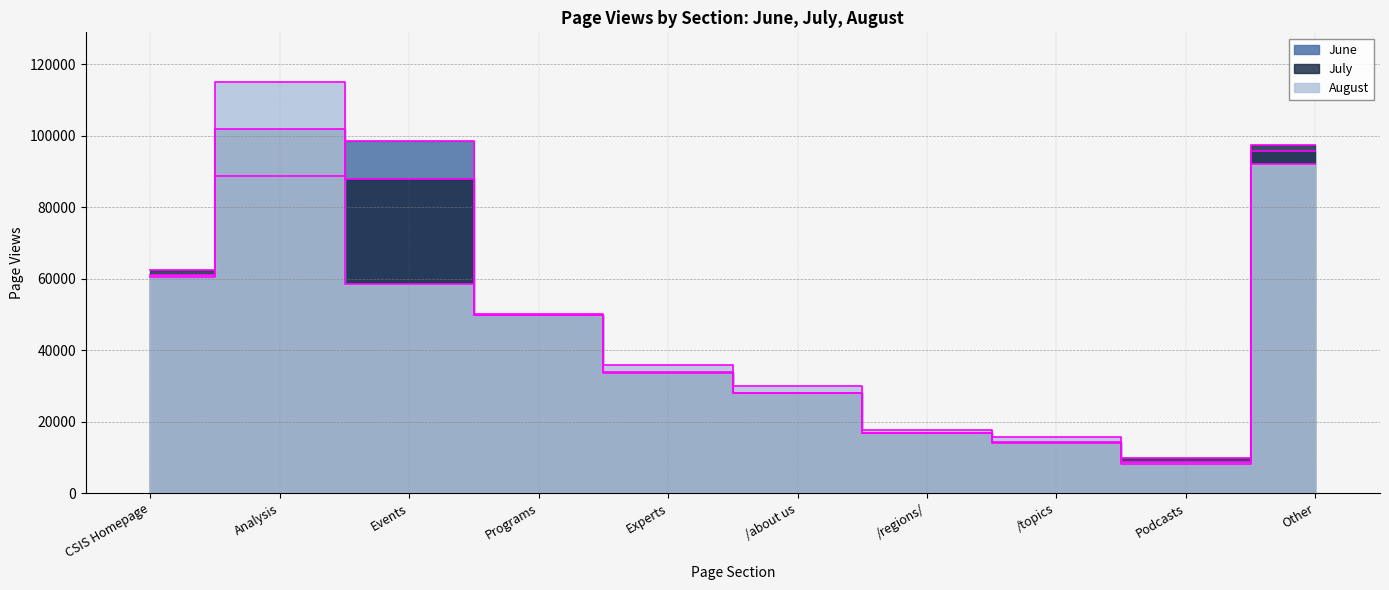

What is the value of the June point at the 8th from the left?

14088